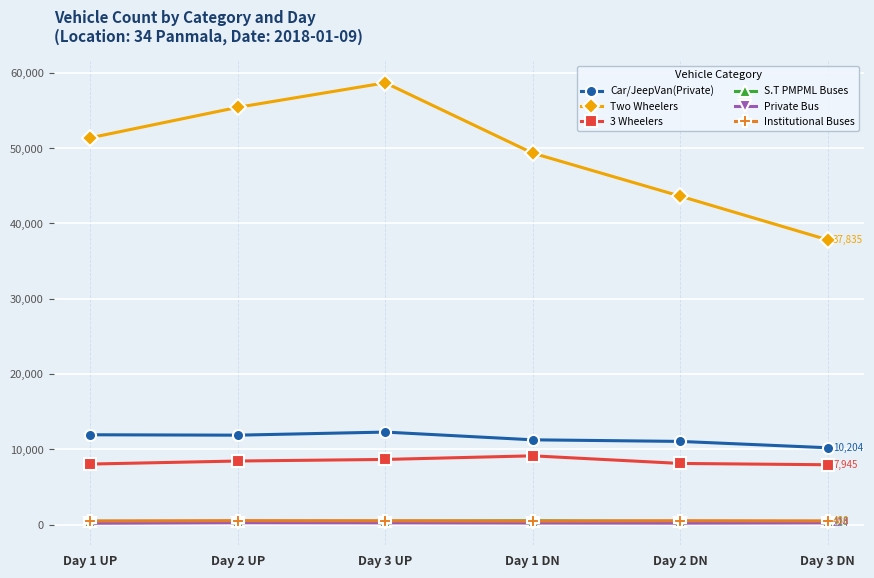

List the labels in order of Two Wheelers value, largest first.

Day 3 UP, Day 2 UP, Day 1 UP, Day 1 DN, Day 2 DN, Day 3 DN